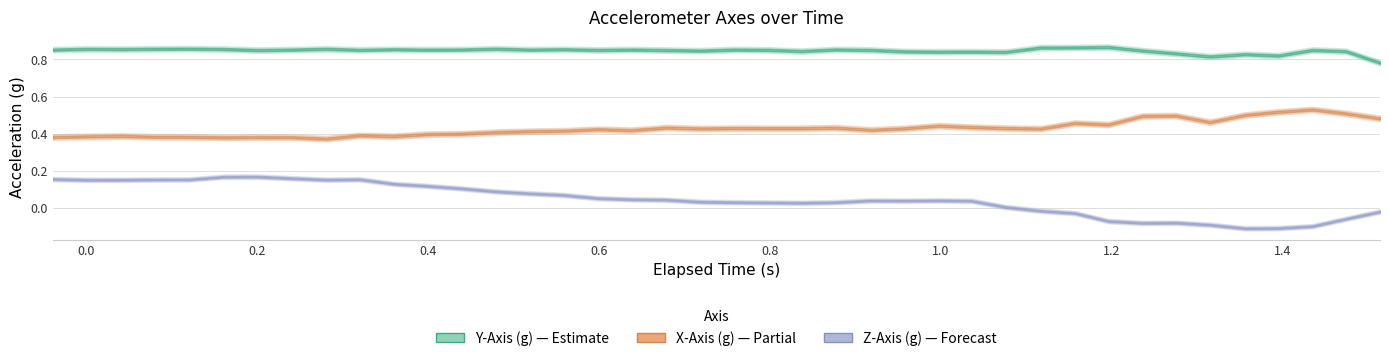

Which series has the largest total across all categories?

Y-Axis (g)